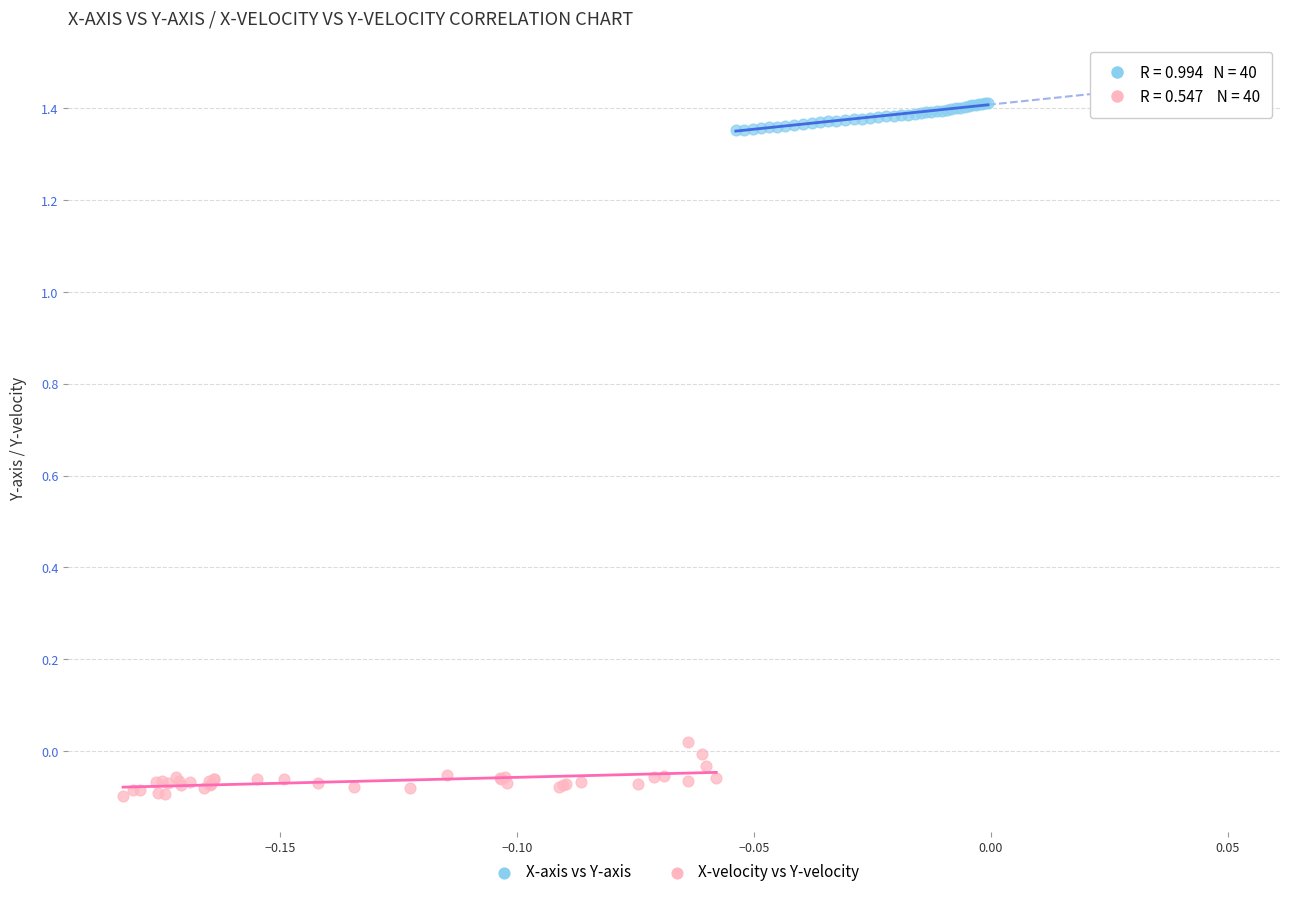

Which series has the widest spread of Y values?

X-velocity vs Y-velocity